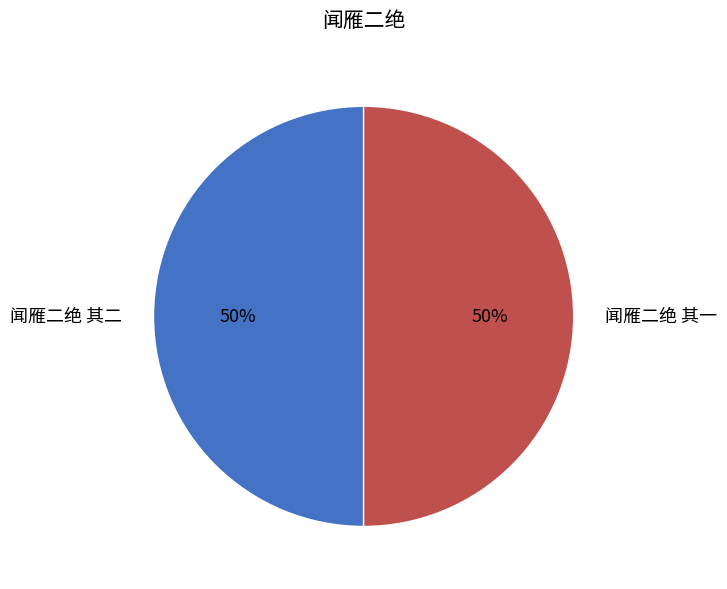

How many slices are in this pie chart?

2